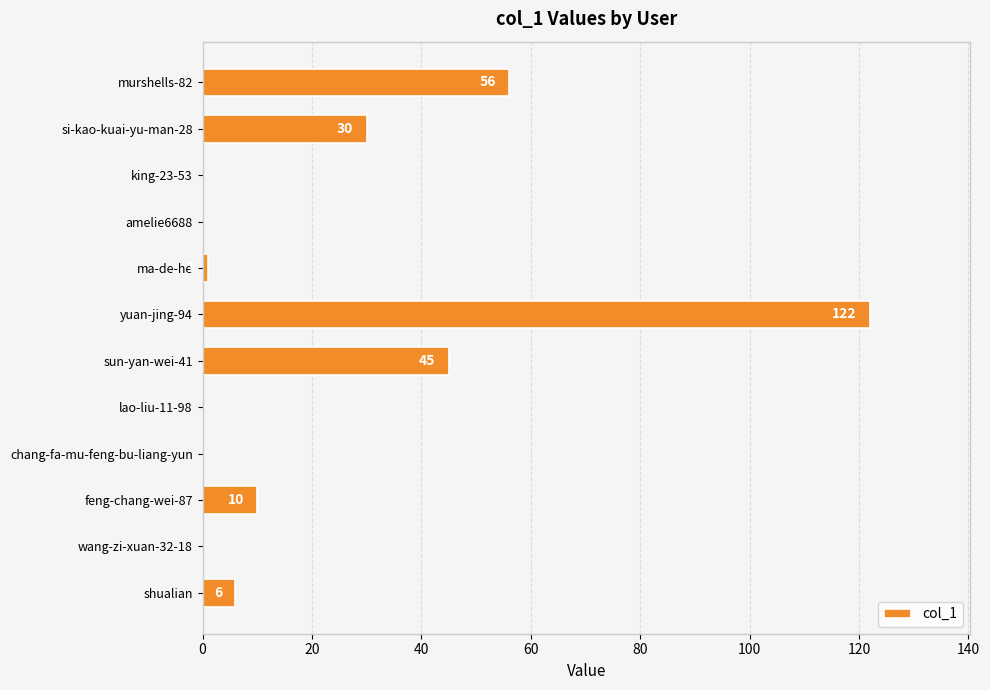

What is the sum of all values?

270